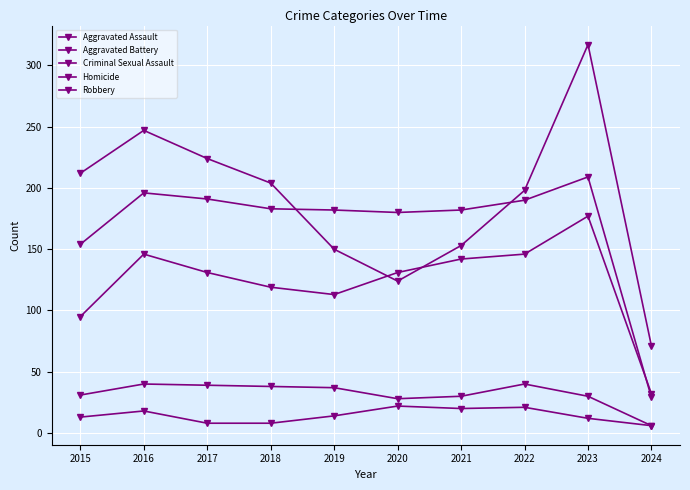

Reading left to right, what are all the values shown in this chart?

Aggravated Assault: 95	146	131	119	113	131	142	146	177	32
Aggravated Battery: 154	196	191	183	182	180	182	190	209	29
Criminal Sexual Assault: 31	40	39	38	37	28	30	40	30	6
Homicide: 13	18	8	8	14	22	20	21	12	6
Robbery: 212	247	224	204	150	124	153	198	317	71